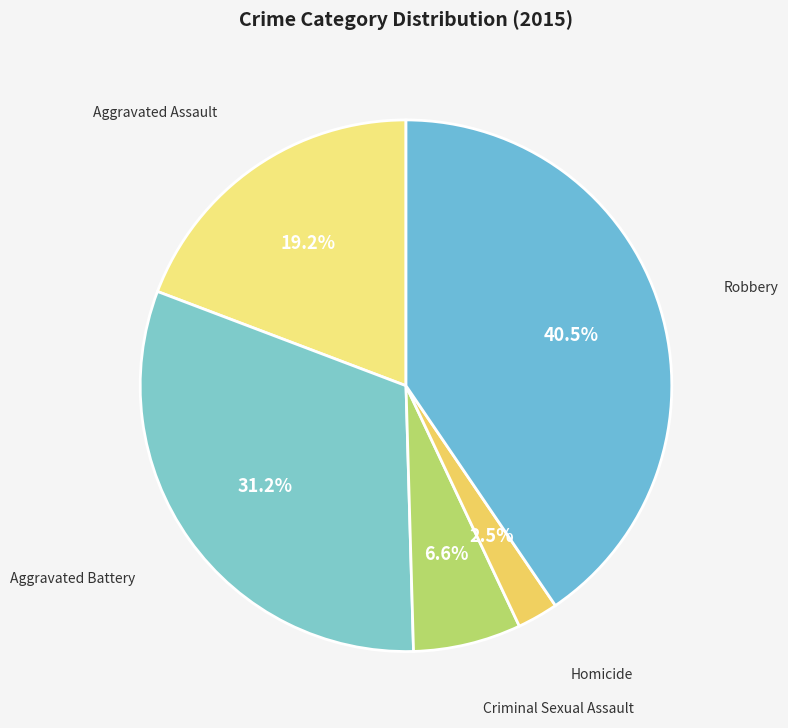

How many segments does this pie chart have?

5